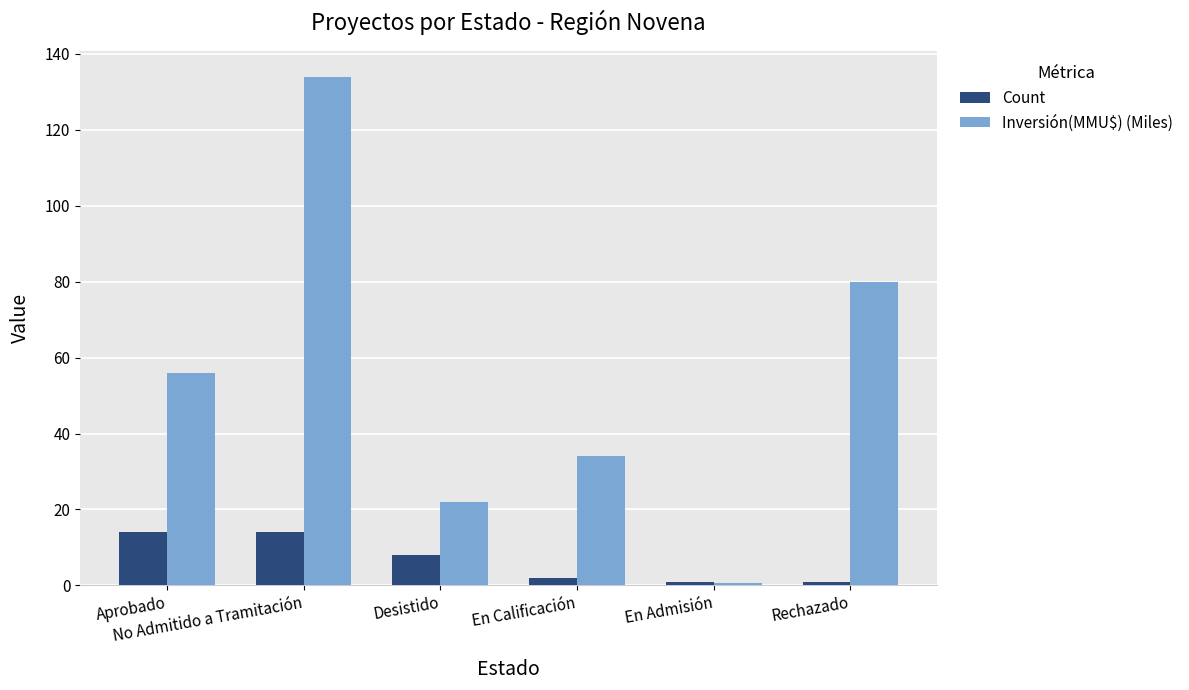

What is the difference between the maximum and minimum values in the Inversión(MMU$) (Miles) series?

133.4